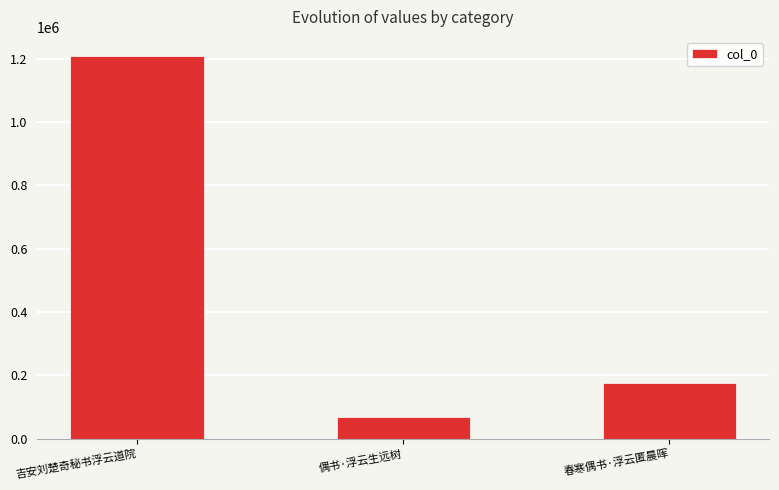

Reading left to right, what are all the values shown in this chart?

1208398	68582	175162